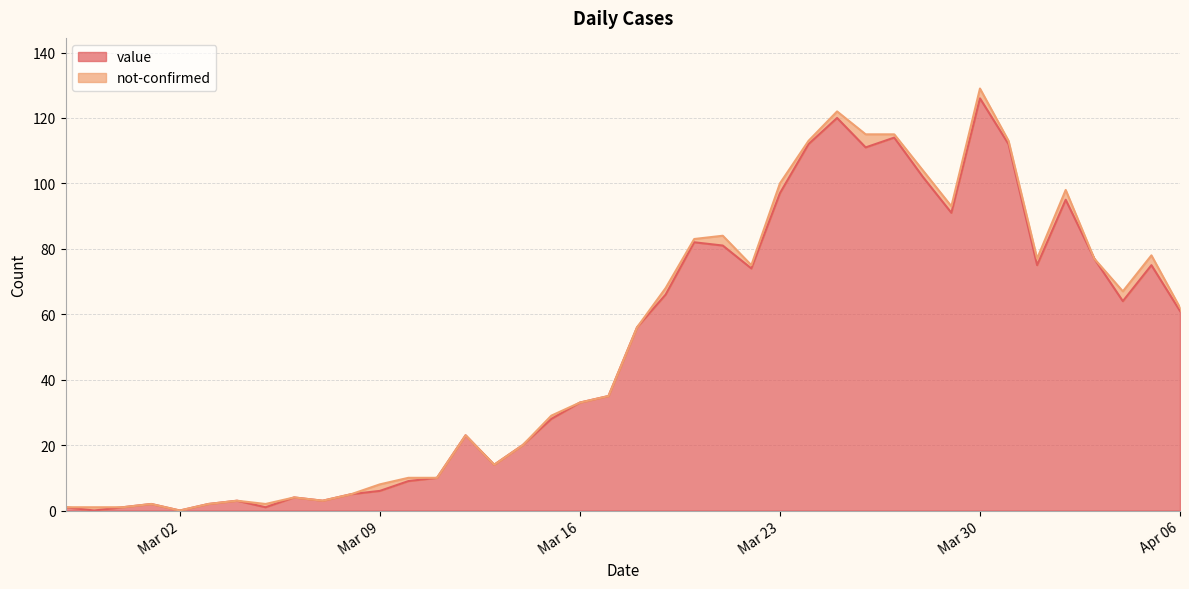

At which label is the value closest to 63?

2020-04-04